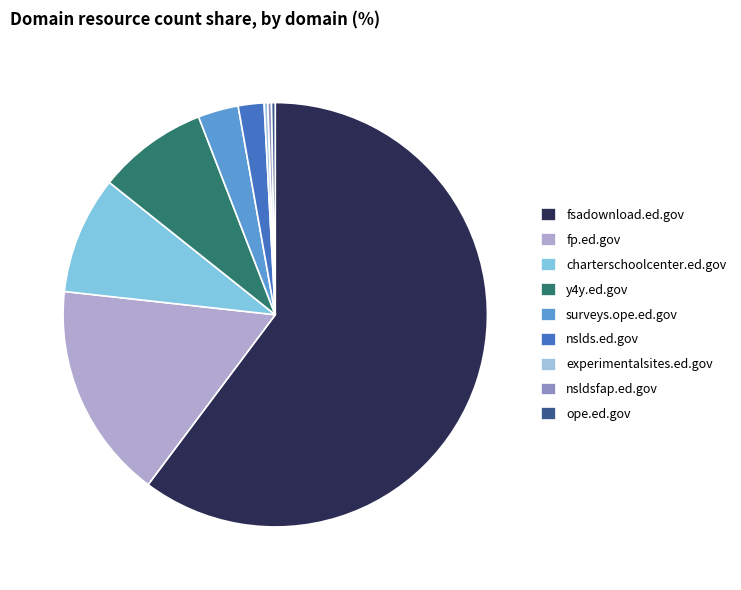

Which slice represents more than half of the pie?

fsadownload.ed.gov